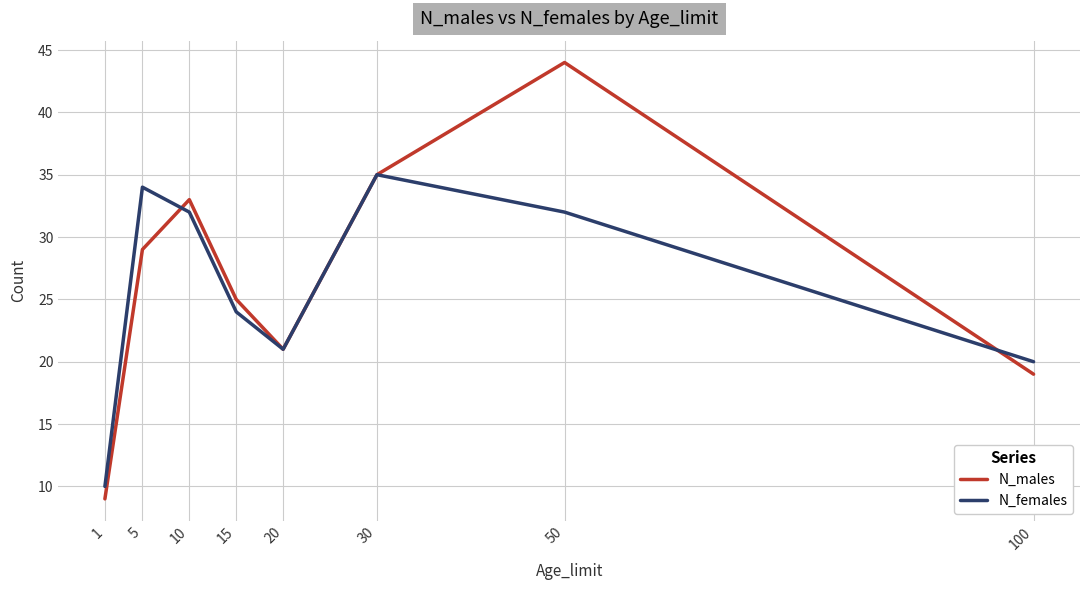

Where is the first local maximum for N_males?

10